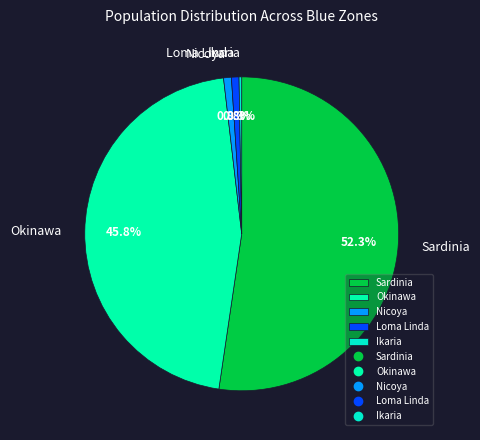

Which slice represents more than half of the pie?

Sardinia